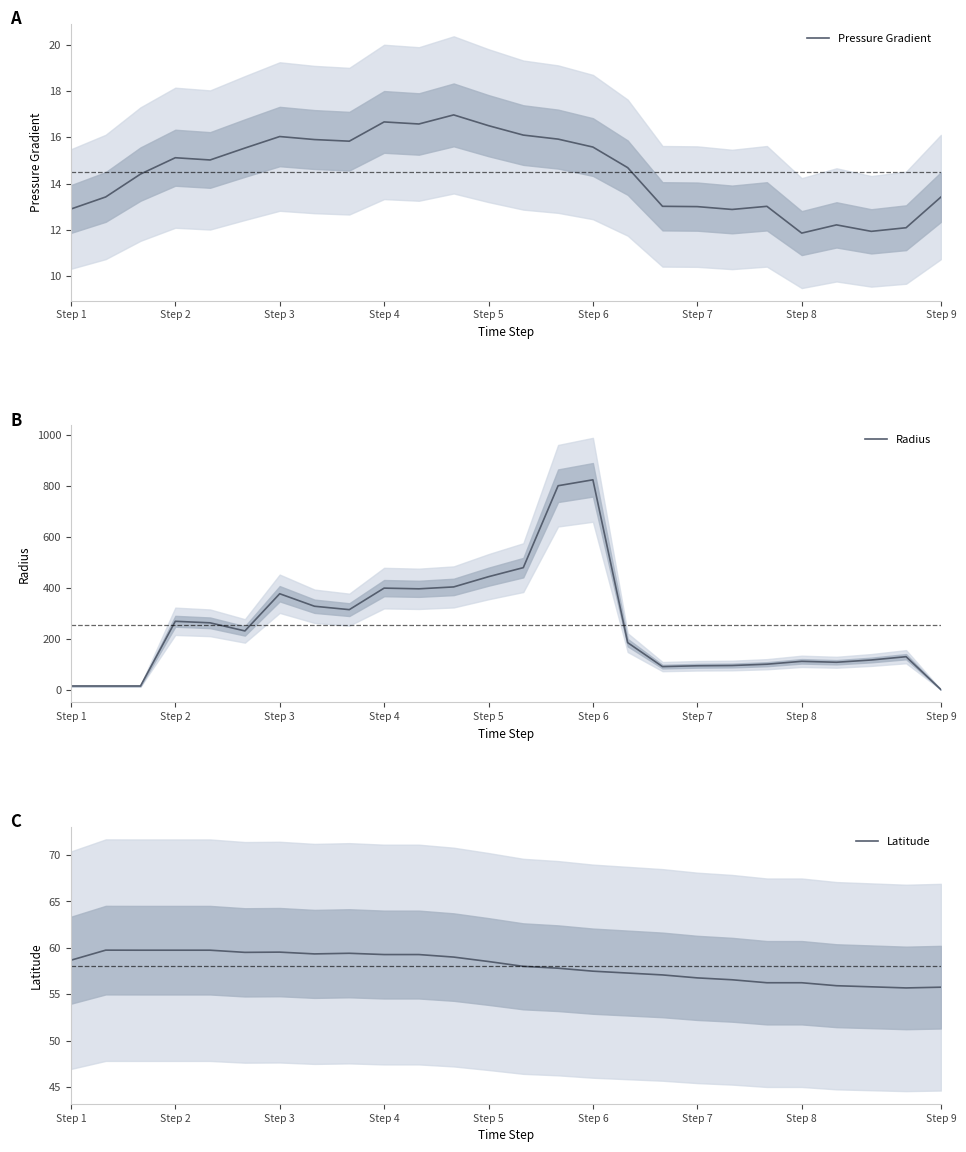

The value of Pressure Gradient at Step 5 is 16.5. True or false?

True